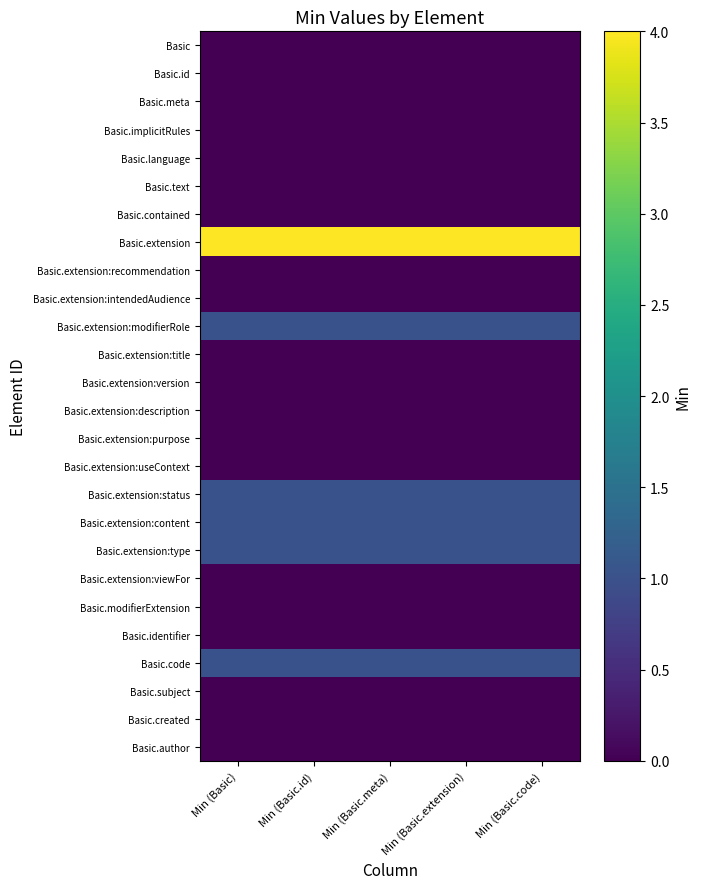

Reading right to left, transcribe all the data shown in this chart.

Basic: Min (Basic.code)=0	Min (Basic.extension)=0	Min (Basic.meta)=0	Min (Basic.id)=0	Min (Basic)=0
Basic.id: Min (Basic.code)=0	Min (Basic.extension)=0	Min (Basic.meta)=0	Min (Basic.id)=0	Min (Basic)=0
Basic.meta: Min (Basic.code)=0	Min (Basic.extension)=0	Min (Basic.meta)=0	Min (Basic.id)=0	Min (Basic)=0
Basic.implicitRules: Min (Basic.code)=0	Min (Basic.extension)=0	Min (Basic.meta)=0	Min (Basic.id)=0	Min (Basic)=0
Basic.language: Min (Basic.code)=0	Min (Basic.extension)=0	Min (Basic.meta)=0	Min (Basic.id)=0	Min (Basic)=0
Basic.text: Min (Basic.code)=0	Min (Basic.extension)=0	Min (Basic.meta)=0	Min (Basic.id)=0	Min (Basic)=0
Basic.contained: Min (Basic.code)=0	Min (Basic.extension)=0	Min (Basic.meta)=0	Min (Basic.id)=0	Min (Basic)=0
Basic.extension: Min (Basic.code)=4	Min (Basic.extension)=4	Min (Basic.meta)=4	Min (Basic.id)=4	Min (Basic)=4
Basic.extension:recommendation: Min (Basic.code)=0	Min (Basic.extension)=0	Min (Basic.meta)=0	Min (Basic.id)=0	Min (Basic)=0
Basic.extension:intendedAudience: Min (Basic.code)=0	Min (Basic.extension)=0	Min (Basic.meta)=0	Min (Basic.id)=0	Min (Basic)=0
Basic.extension:modifierRole: Min (Basic.code)=1	Min (Basic.extension)=1	Min (Basic.meta)=1	Min (Basic.id)=1	Min (Basic)=1
Basic.extension:title: Min (Basic.code)=0	Min (Basic.extension)=0	Min (Basic.meta)=0	Min (Basic.id)=0	Min (Basic)=0
Basic.extension:version: Min (Basic.code)=0	Min (Basic.extension)=0	Min (Basic.meta)=0	Min (Basic.id)=0	Min (Basic)=0
Basic.extension:description: Min (Basic.code)=0	Min (Basic.extension)=0	Min (Basic.meta)=0	Min (Basic.id)=0	Min (Basic)=0
Basic.extension:purpose: Min (Basic.code)=0	Min (Basic.extension)=0	Min (Basic.meta)=0	Min (Basic.id)=0	Min (Basic)=0
Basic.extension:useContext: Min (Basic.code)=0	Min (Basic.extension)=0	Min (Basic.meta)=0	Min (Basic.id)=0	Min (Basic)=0
Basic.extension:status: Min (Basic.code)=1	Min (Basic.extension)=1	Min (Basic.meta)=1	Min (Basic.id)=1	Min (Basic)=1
Basic.extension:content: Min (Basic.code)=1	Min (Basic.extension)=1	Min (Basic.meta)=1	Min (Basic.id)=1	Min (Basic)=1
Basic.extension:type: Min (Basic.code)=1	Min (Basic.extension)=1	Min (Basic.meta)=1	Min (Basic.id)=1	Min (Basic)=1
Basic.extension:viewFor: Min (Basic.code)=0	Min (Basic.extension)=0	Min (Basic.meta)=0	Min (Basic.id)=0	Min (Basic)=0
Basic.modifierExtension: Min (Basic.code)=0	Min (Basic.extension)=0	Min (Basic.meta)=0	Min (Basic.id)=0	Min (Basic)=0
Basic.identifier: Min (Basic.code)=0	Min (Basic.extension)=0	Min (Basic.meta)=0	Min (Basic.id)=0	Min (Basic)=0
Basic.code: Min (Basic.code)=1	Min (Basic.extension)=1	Min (Basic.meta)=1	Min (Basic.id)=1	Min (Basic)=1
Basic.subject: Min (Basic.code)=0	Min (Basic.extension)=0	Min (Basic.meta)=0	Min (Basic.id)=0	Min (Basic)=0
Basic.created: Min (Basic.code)=0	Min (Basic.extension)=0	Min (Basic.meta)=0	Min (Basic.id)=0	Min (Basic)=0
Basic.author: Min (Basic.code)=0	Min (Basic.extension)=0	Min (Basic.meta)=0	Min (Basic.id)=0	Min (Basic)=0